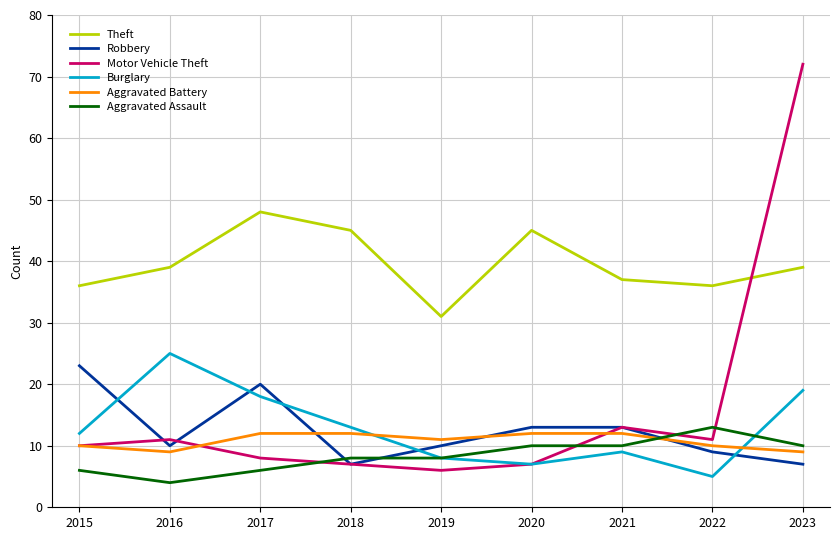

At which label does Burglary reach its peak?

2016